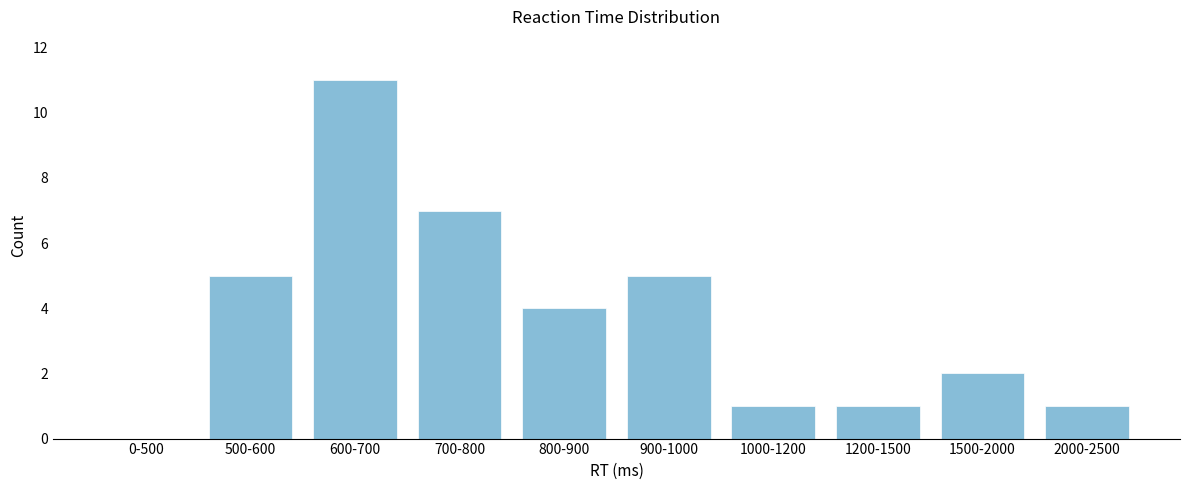

Reading left to right, extract all data points from this chart.

0-500=0	500-600=5	600-700=11	700-800=7	800-900=4	900-1000=5	1000-1200=1	1200-1500=1	1500-2000=2	2000-2500=1